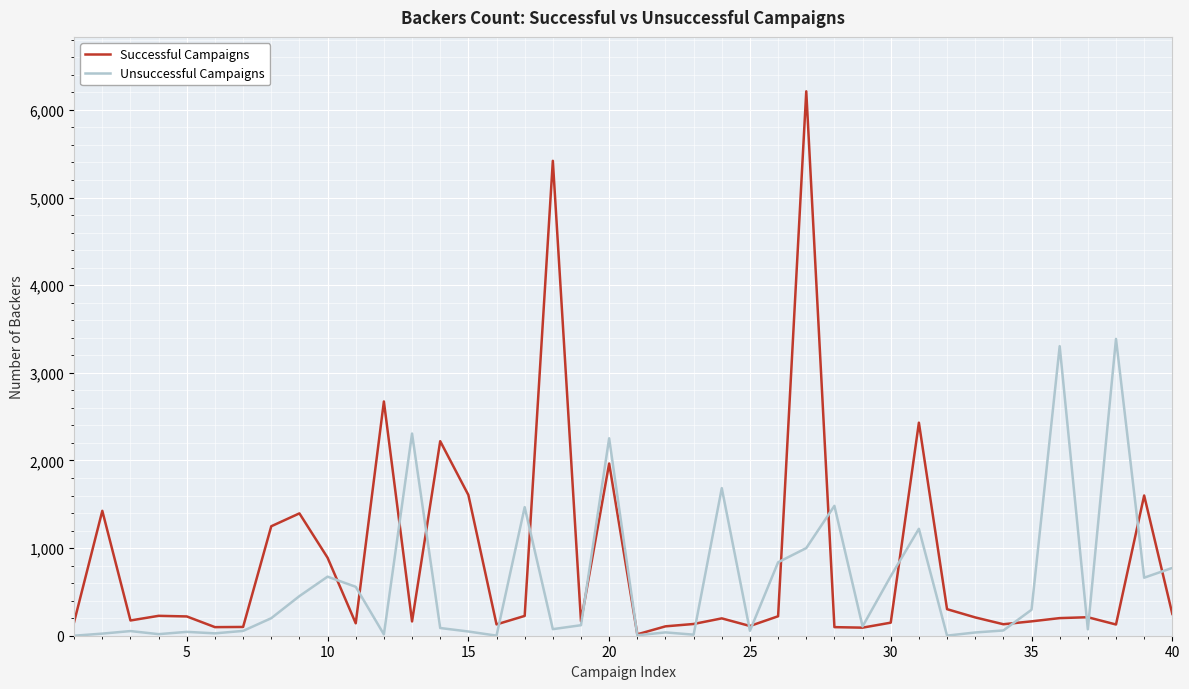

What is the difference between the maximum and minimum values in the Successful Campaigns series?

6196